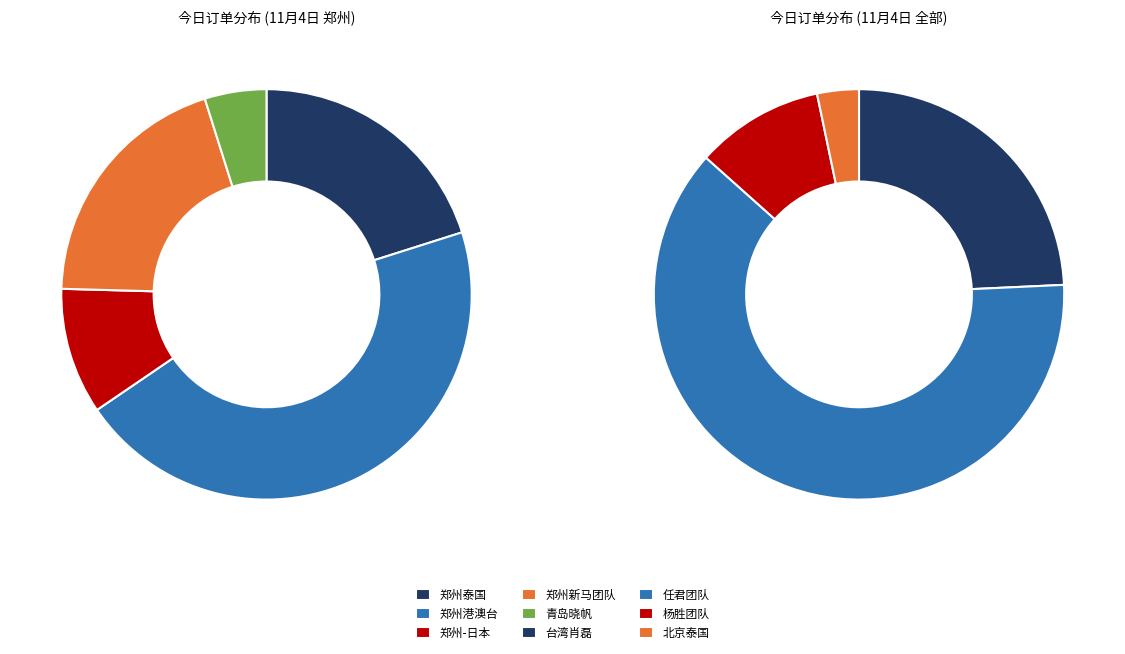

Count the number of slices in the pie.

9